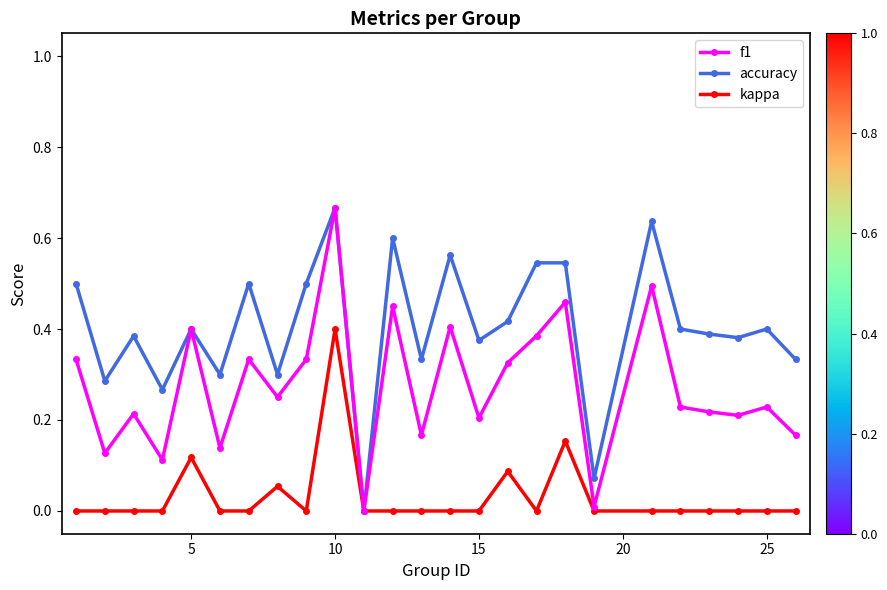

List the series in order of their overall mean, highest first.

accuracy, f1, kappa